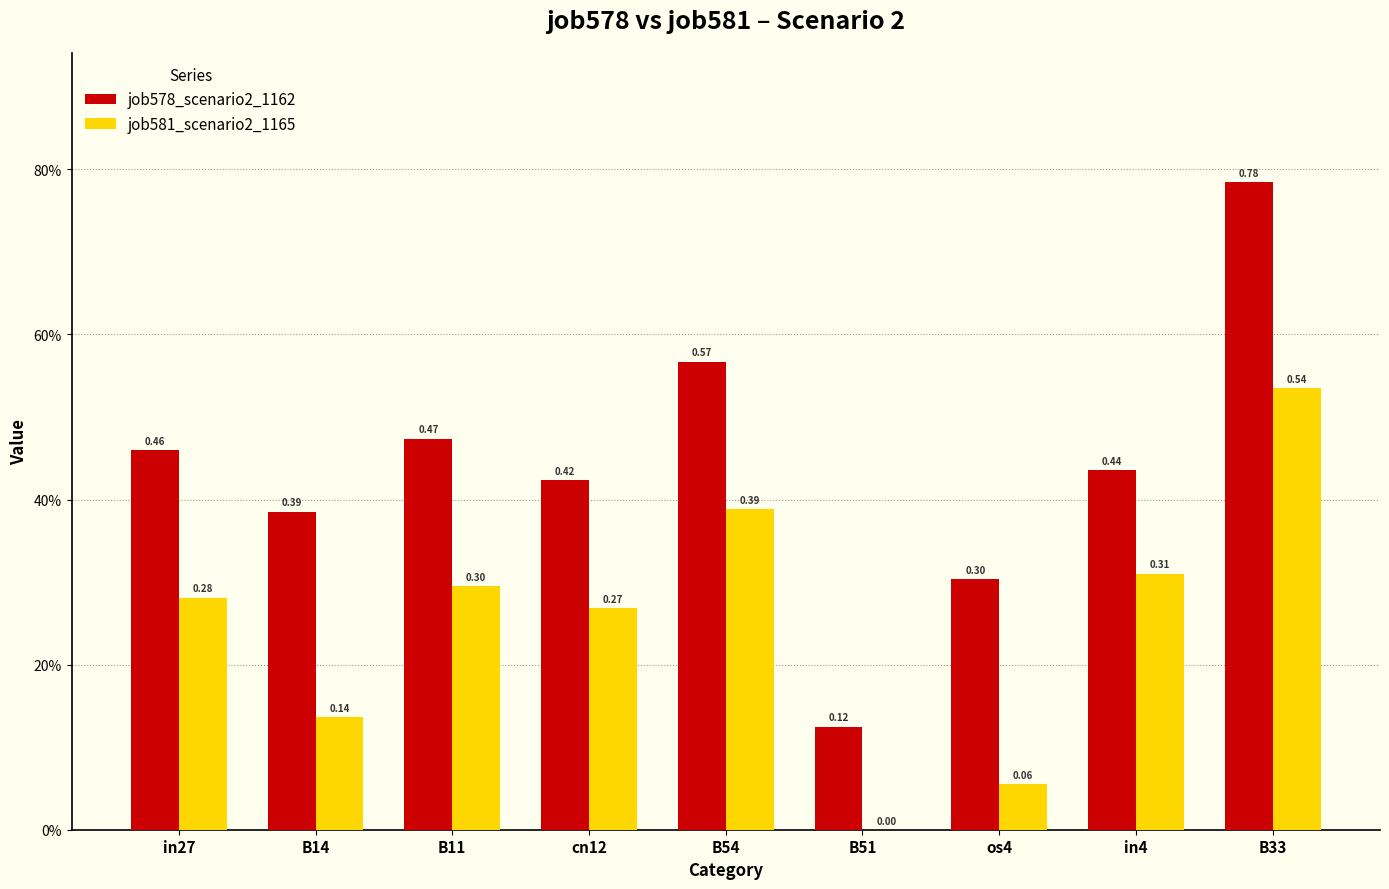

Rank the series by their average value, from highest to lowest.

job578_scenario2_1162, job581_scenario2_1165